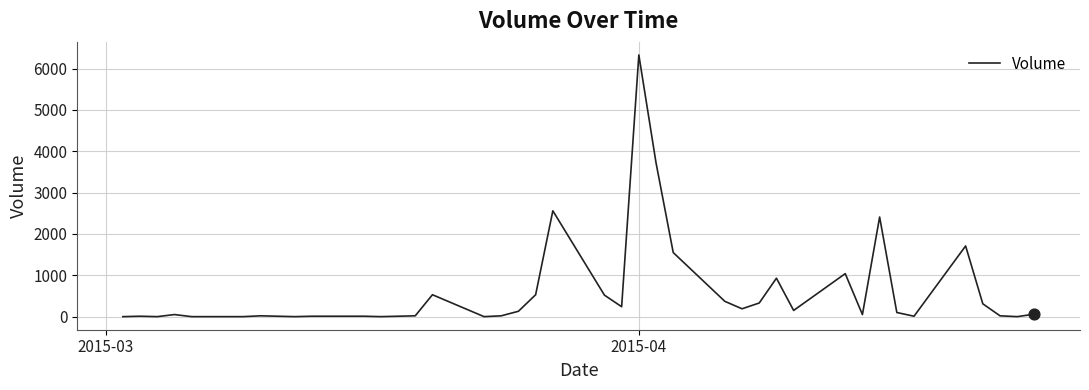

What is the difference between the maximum and minimum values?

6330